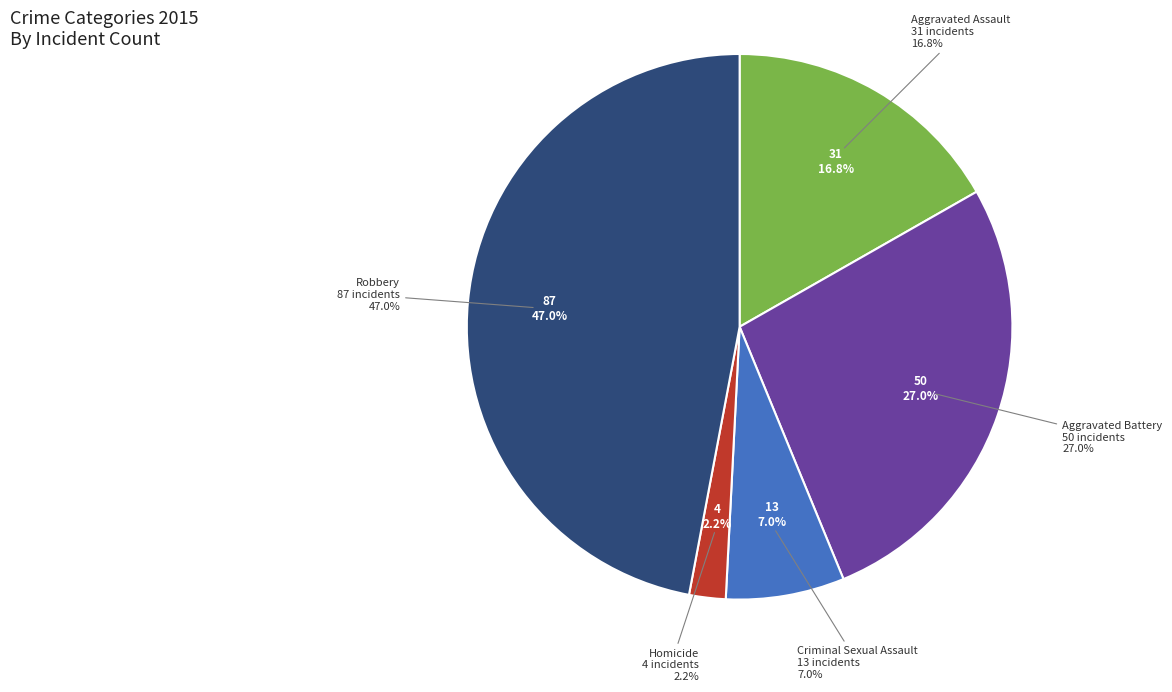

Is it true that Robbery is 34% of the pie?

False